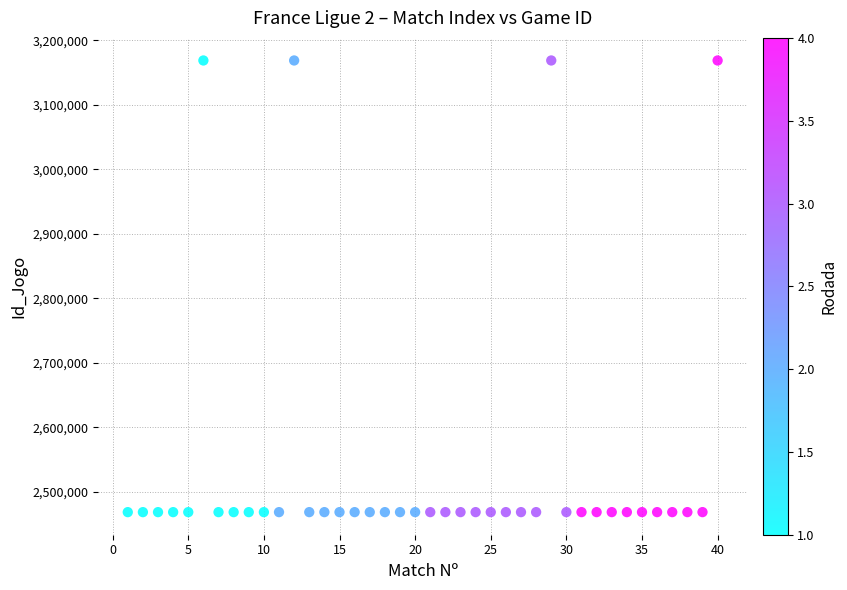

What is the range of Y values (max minus min)?

700282